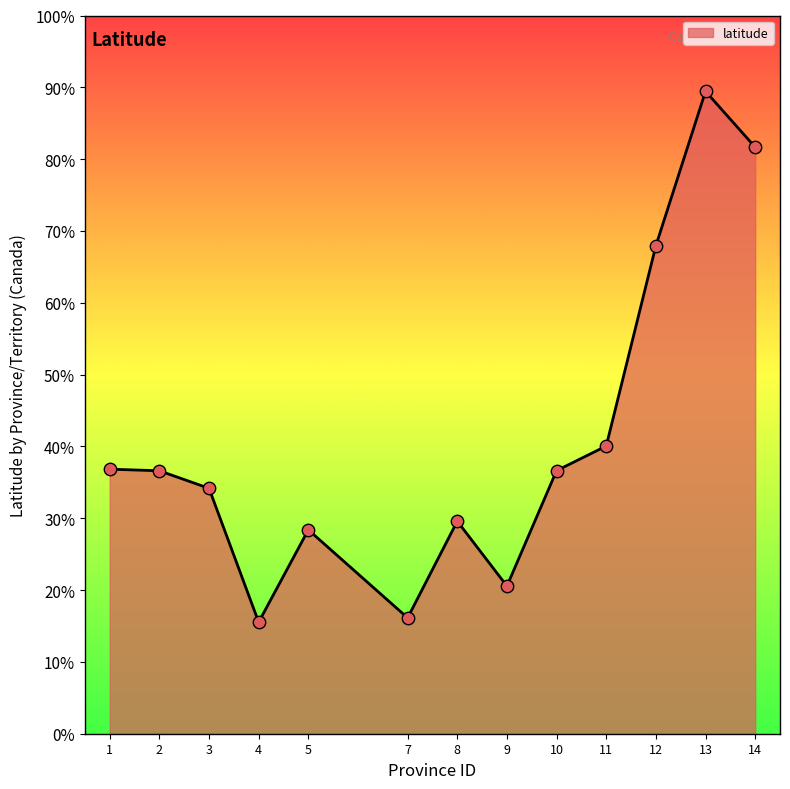

What is the change in value from 5 to 9?

-7.8